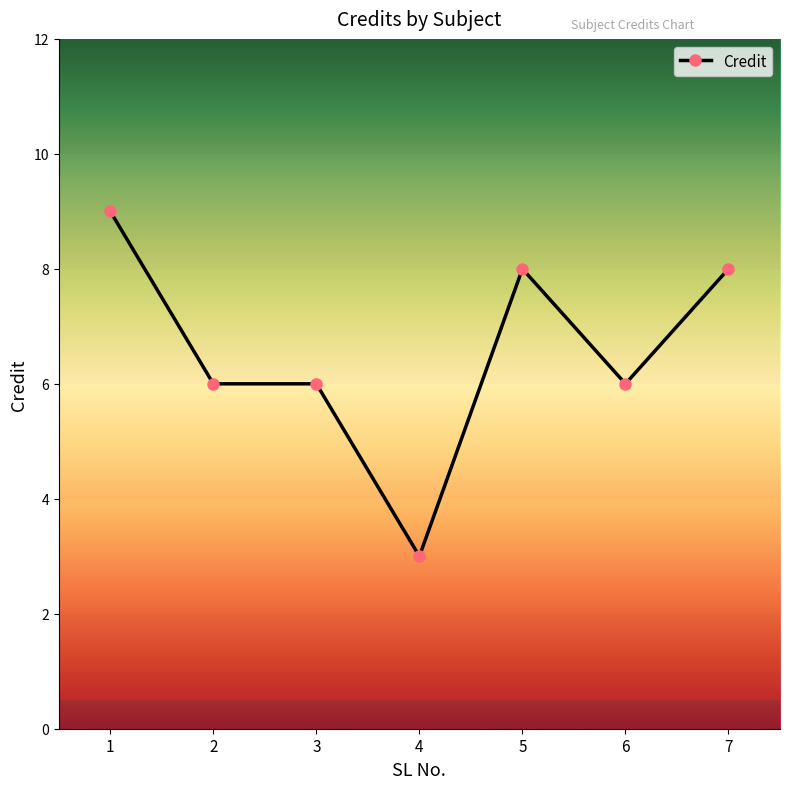

What is the sum of all values?

46